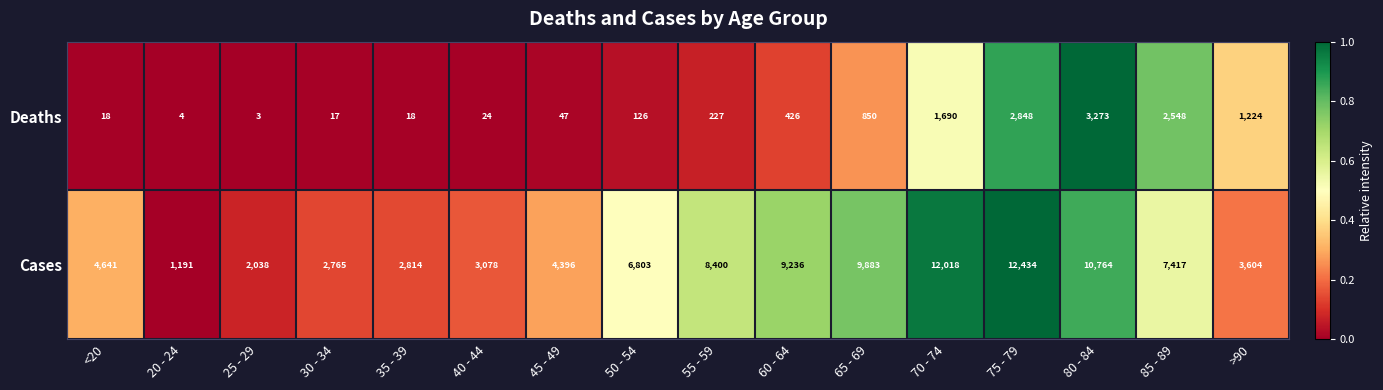

What is the difference between the maximum and minimum values in the Cases series?

11243